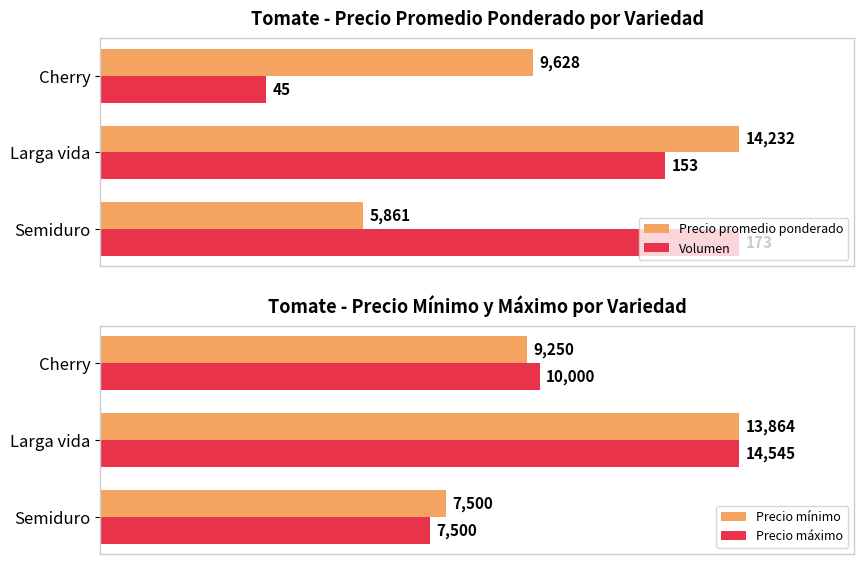

Does the chart contain stacked bars?

No